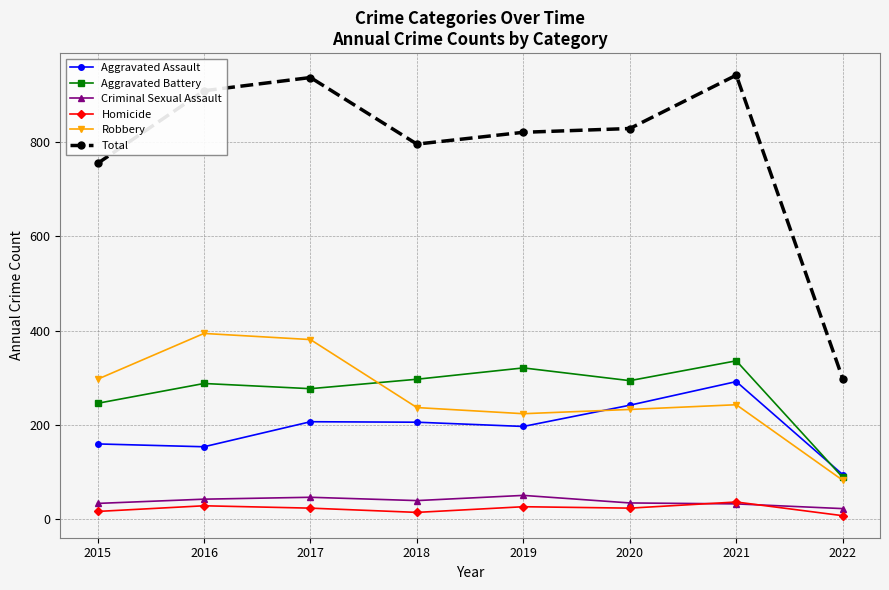

Which series changed the most between 2019 and 2022?

Total